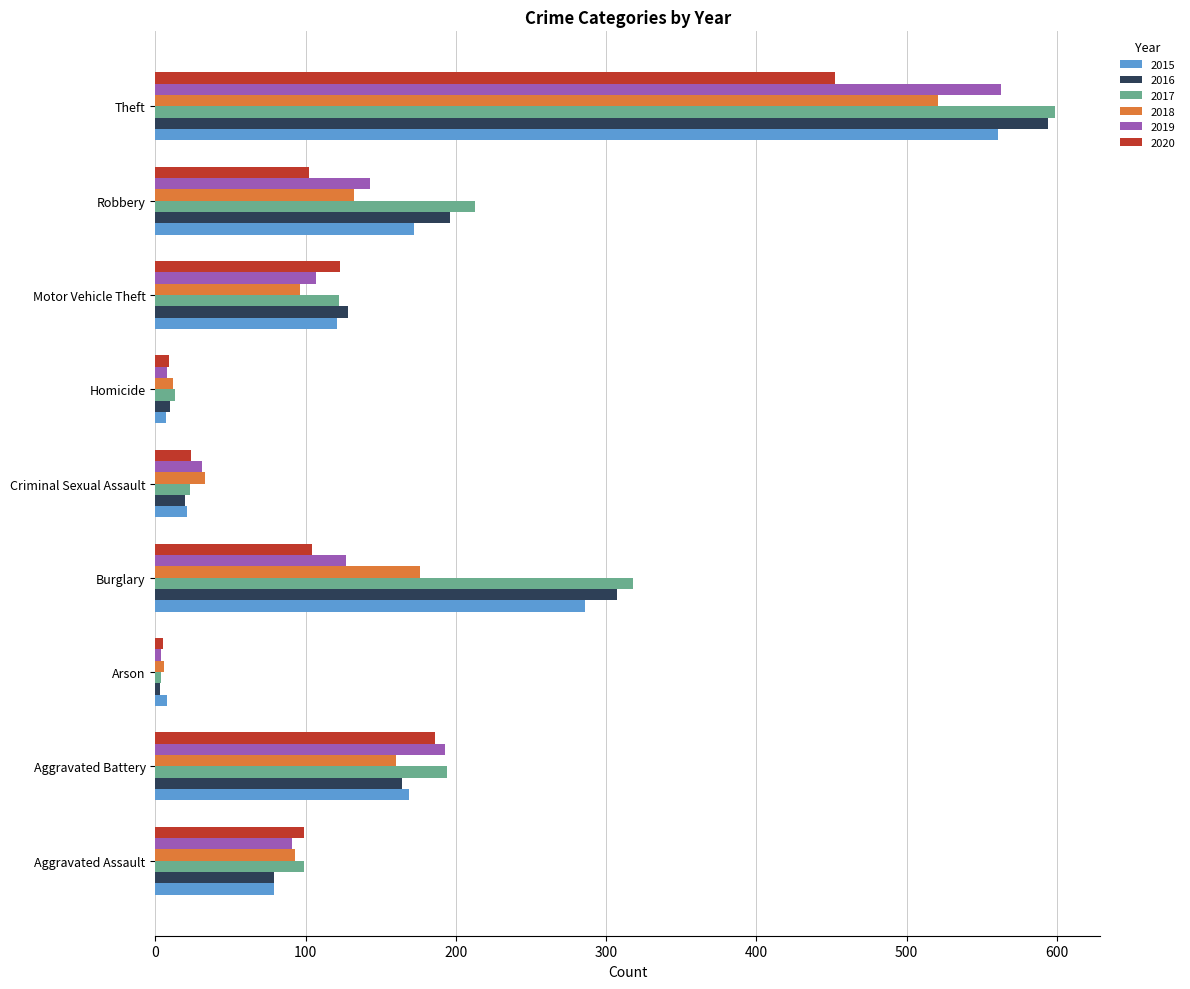

The value of 2019 at Criminal Sexual Assault is 31. True or false?

True